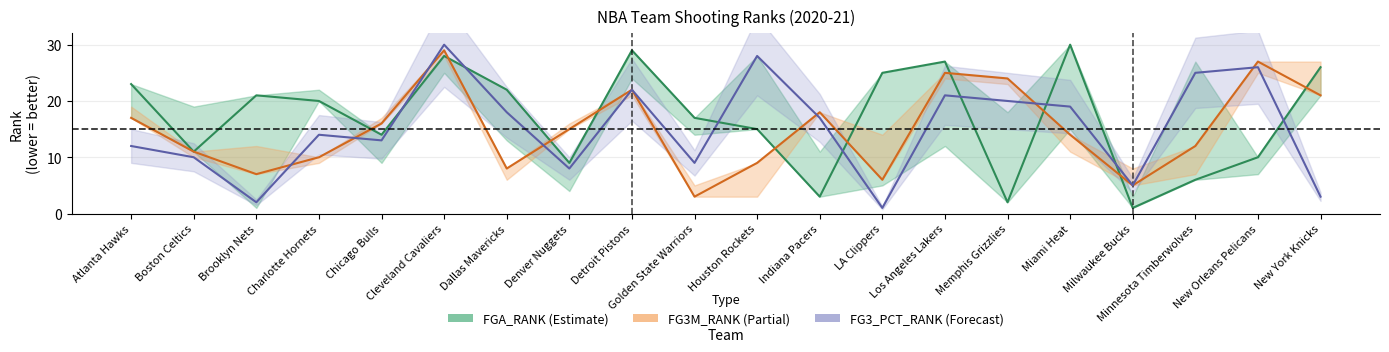

At which category does FG3A_RANK reach its first local valley?

Brooklyn Nets